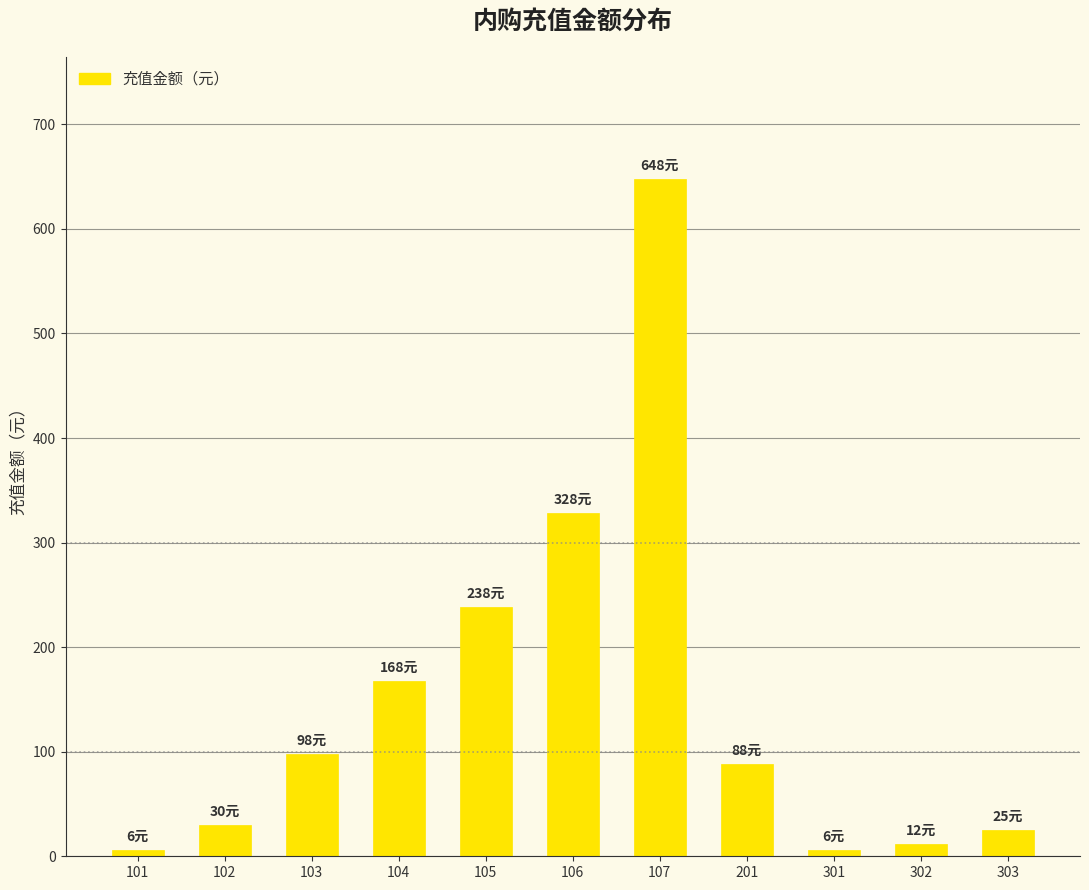

Reading left to right, list all the values displayed in this chart.

101=6	102=30	103=98	104=168	105=238	106=328	107=648	201=88	301=6	302=12	303=25